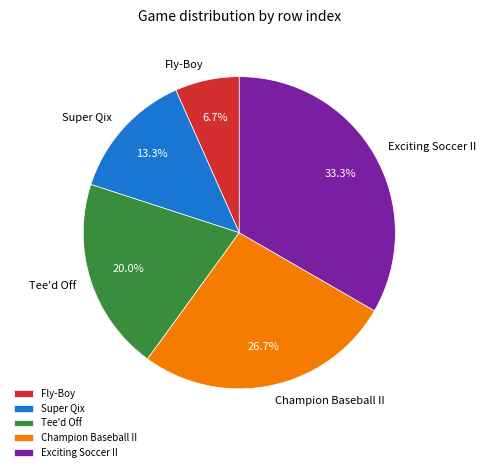

Is there a majority slice in this chart?

No